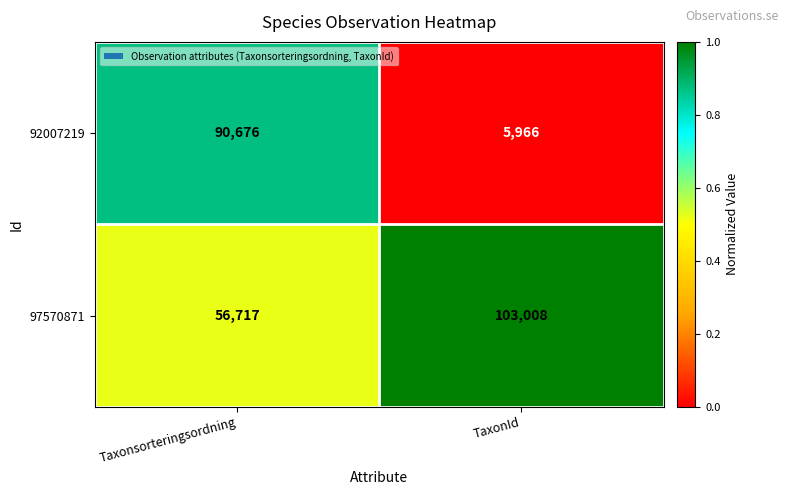

Which category has the lowest value across all series?

TaxonId